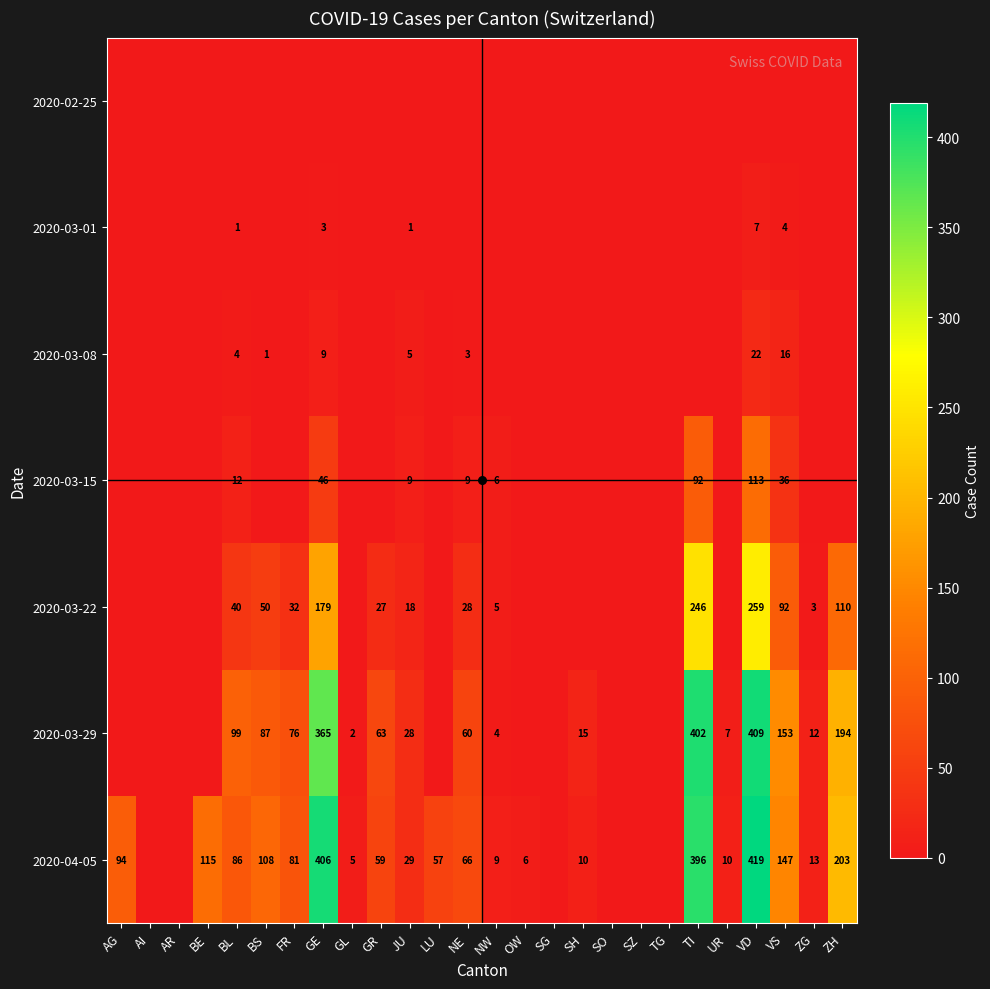

At which category is the sum across all series the highest?

VD